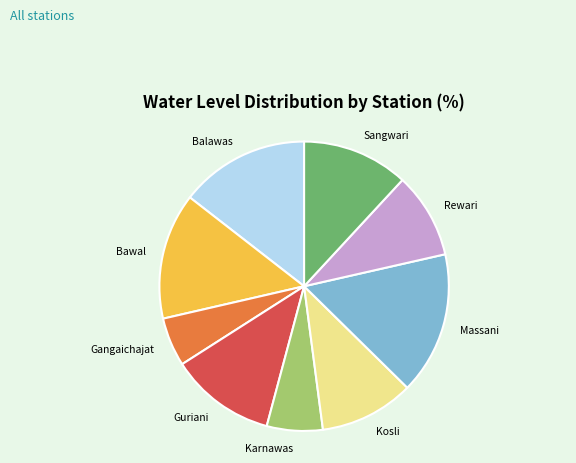

Is it true that Rewari is 10% of the pie?

True